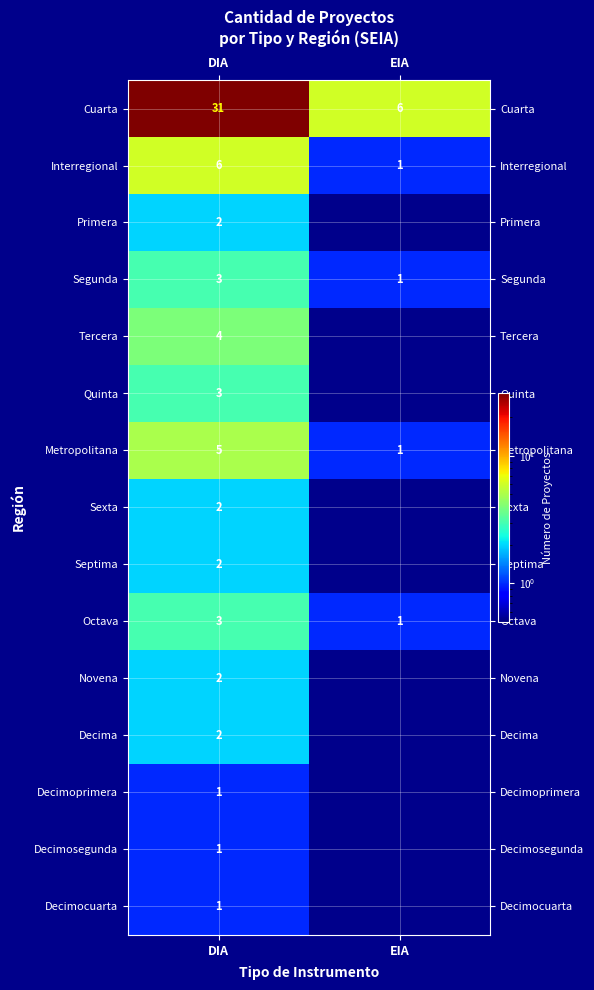

Is it true that Decimocuarta equals 0 at DIA?

False